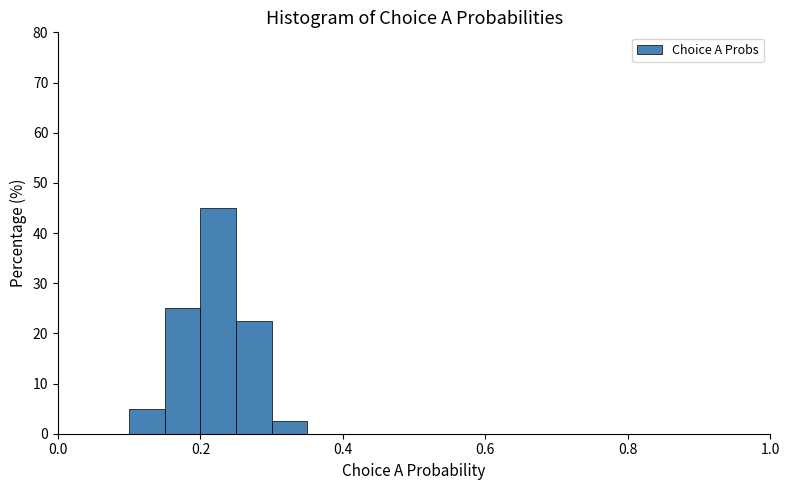

Around what value on the x-axis is the tallest bar? Give the approximate position of its centre, as read against the axis.

0.22